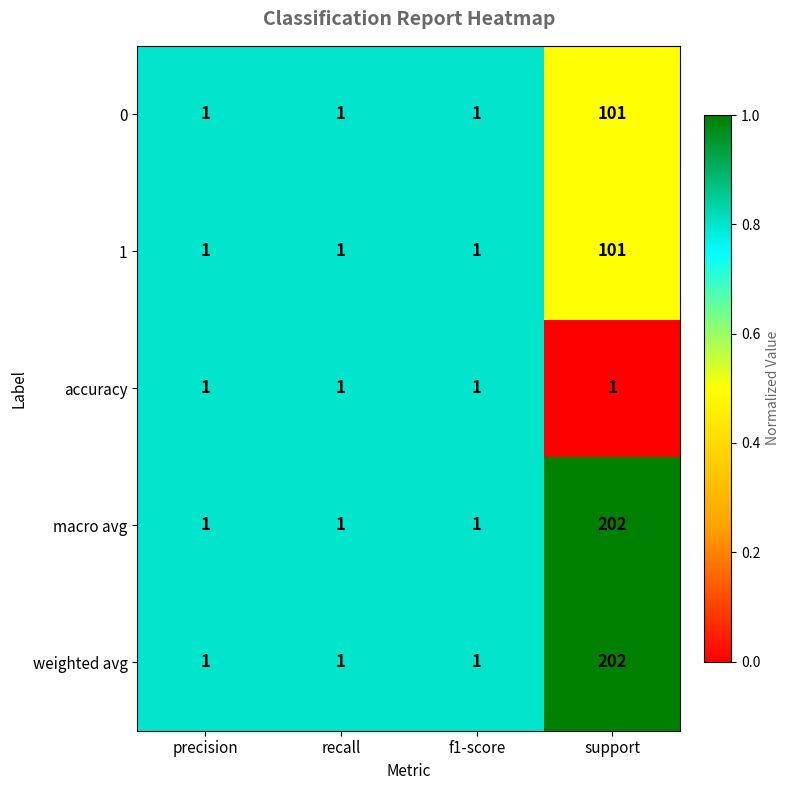

Reading left to right, transcribe all the data shown in this chart.

0: precision=1	recall=1	f1-score=1	support=101
1: precision=1	recall=1	f1-score=1	support=101
accuracy: precision=1	recall=1	f1-score=1	support=1
macro avg: precision=1	recall=1	f1-score=1	support=202
weighted avg: precision=1	recall=1	f1-score=1	support=202